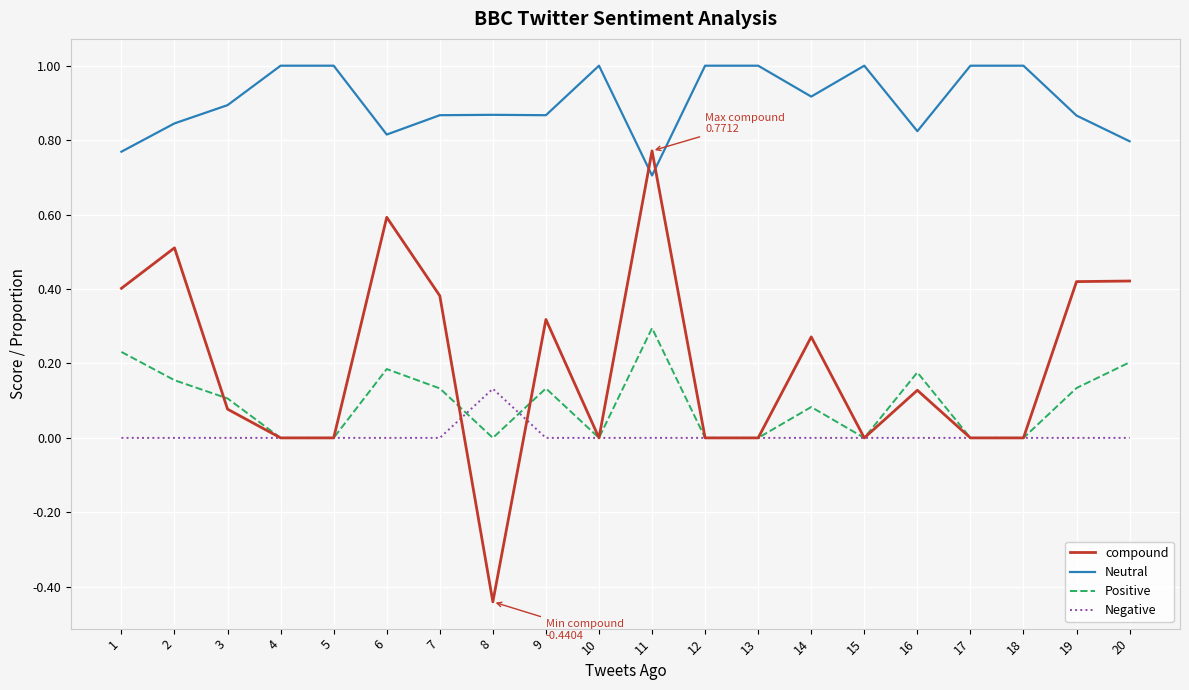

After their last crossing, which series has the higher values: Positive or compound?

compound